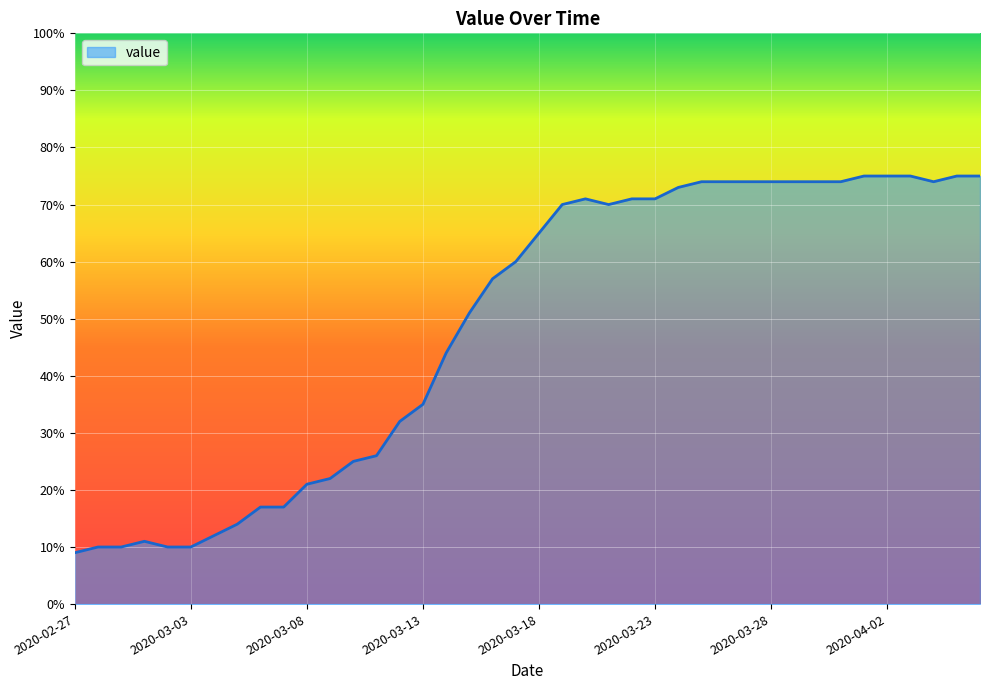

What is the greatest value displayed?

75